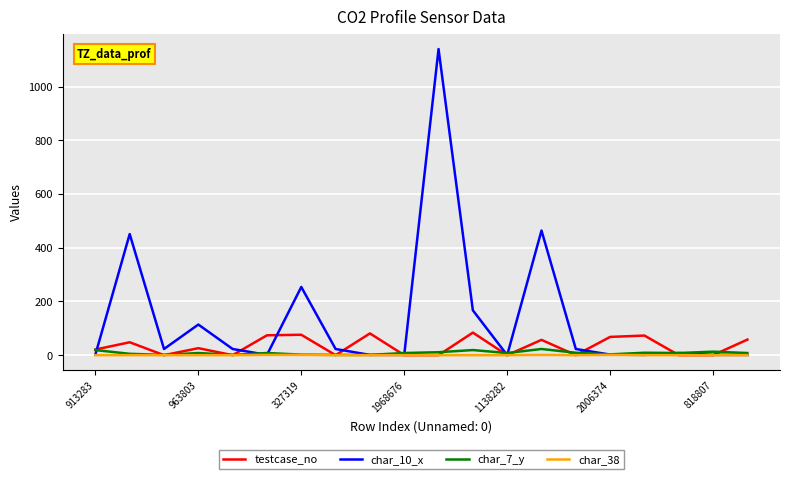

What is the highest value of the testcase_no series?

84